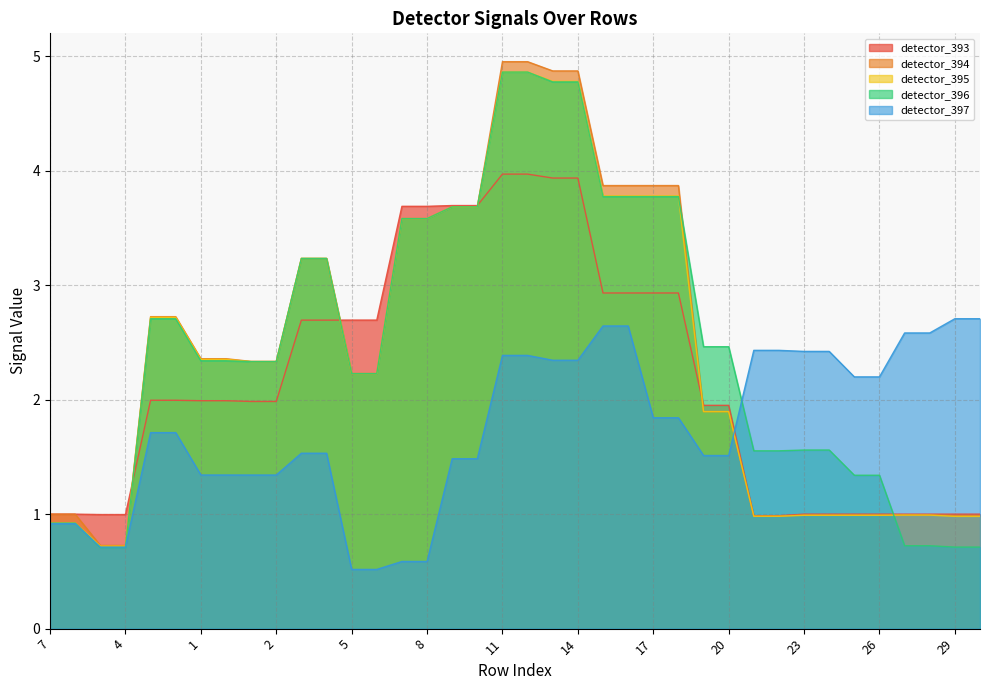

Which series has the largest total across all categories?

detector_396